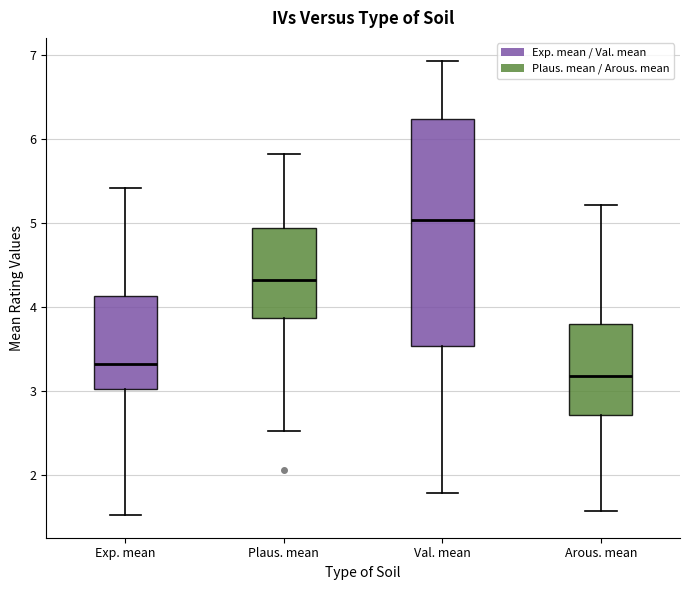

Reading left to right, read every box against the y-axis: the position of its median line, the range the box covers, and the ends of its whiskers. The values are not printed on the chart, so give them approximately, as read against the axis.

Exp. mean: median 3.3, box 3.0 to 4.1, whiskers 1.5 to 5.4
Plaus. mean: median 4.3, box 3.9 to 4.9, whiskers 2.5 to 5.8
Val. mean: median 5.0, box 3.5 to 6.2, whiskers 1.8 to 6.9
Arous. mean: median 3.2, box 2.7 to 3.8, whiskers 1.6 to 5.2